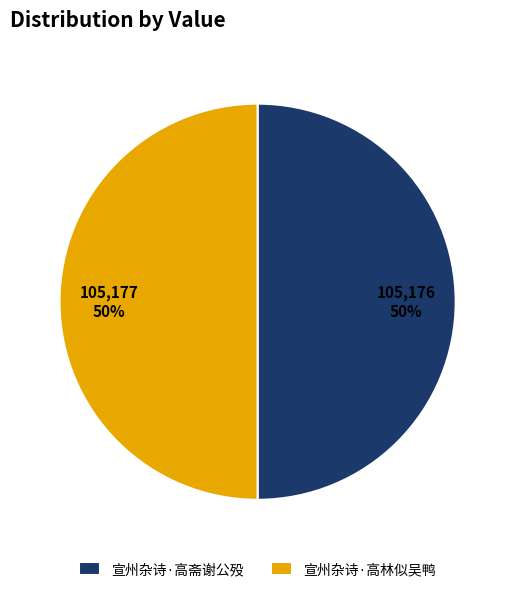

The 宣州杂诗·高林似吴鸭 slice represents 50% of the pie. True or false?

True